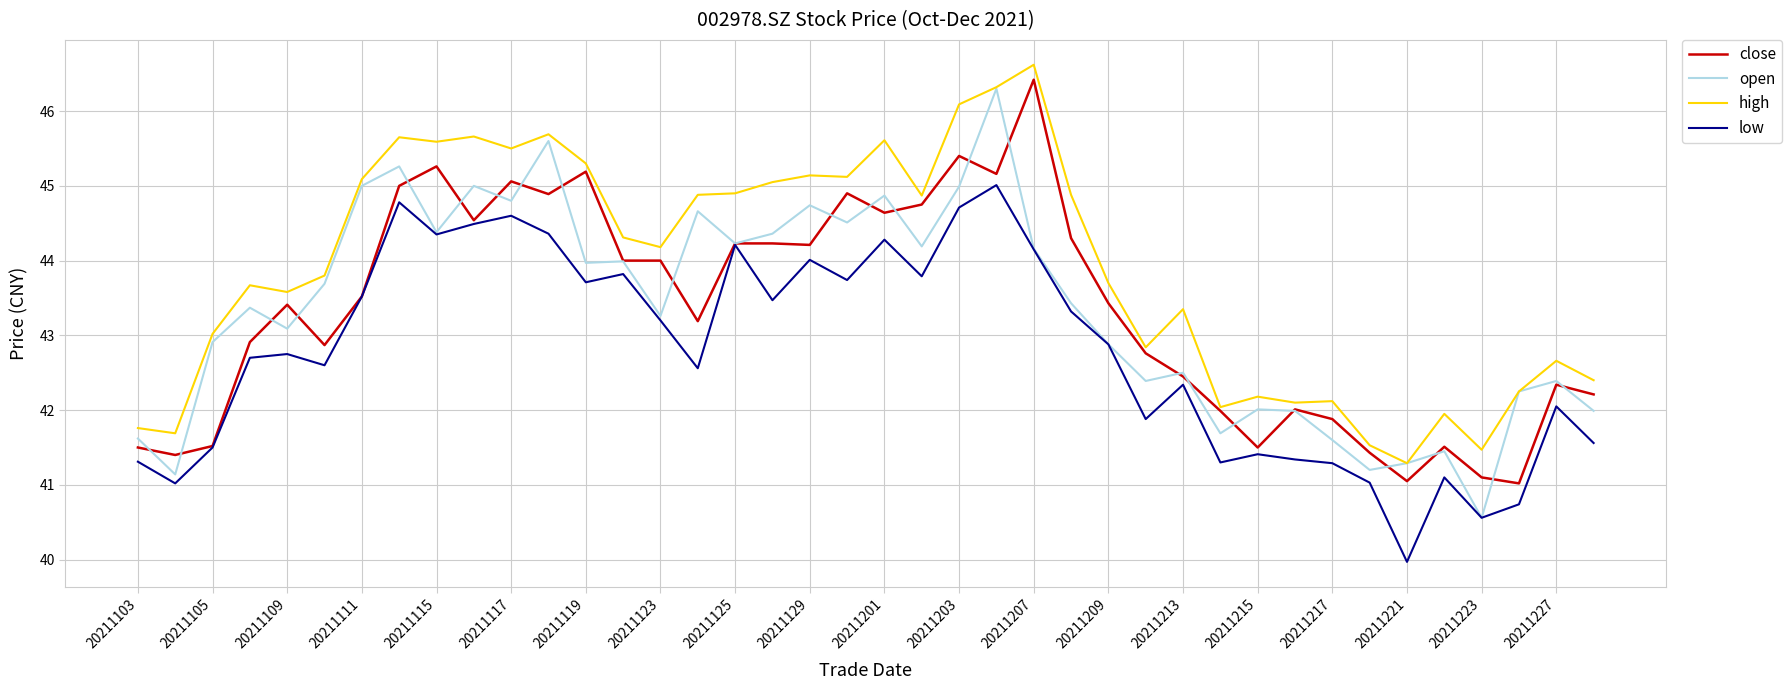

Which series has the largest total across all categories?

high